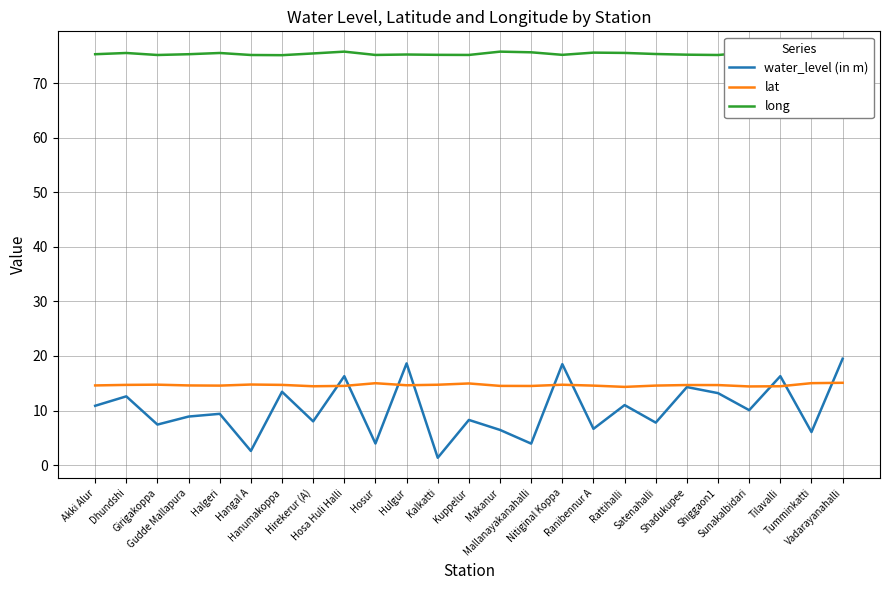

True or false: lat and long cross at least once.

False